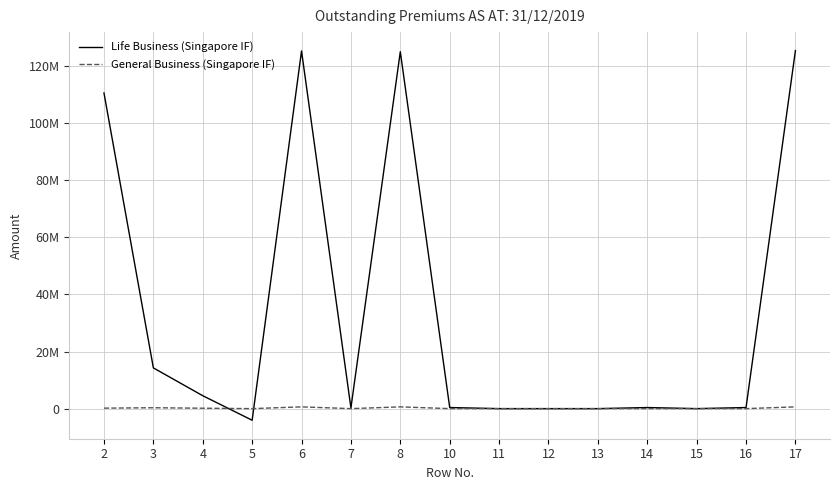

True or false: Life Business (Singapore IF) has a value of 196362 at 16.

False